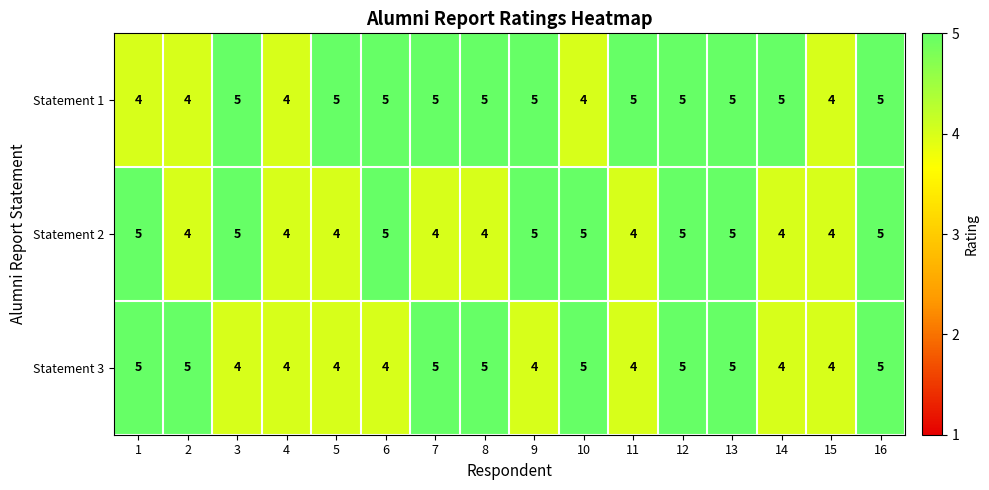

What is the maximum value for Statement 1?

5